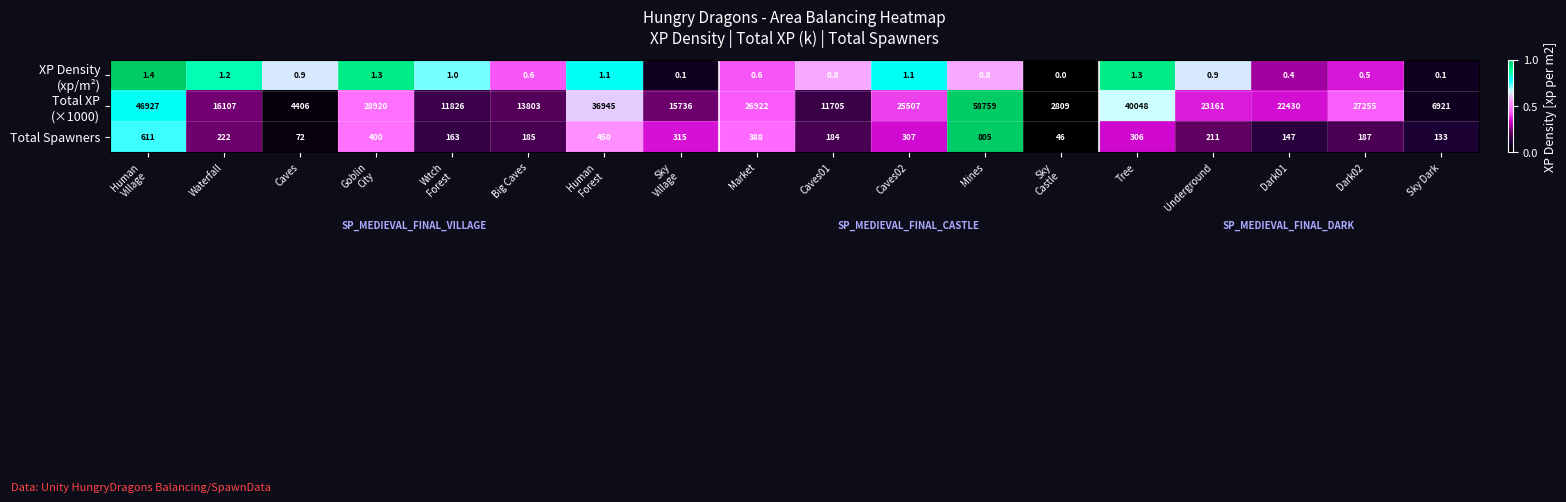

True or false: Total Spawners has a value of 306.0 at Tree.

True